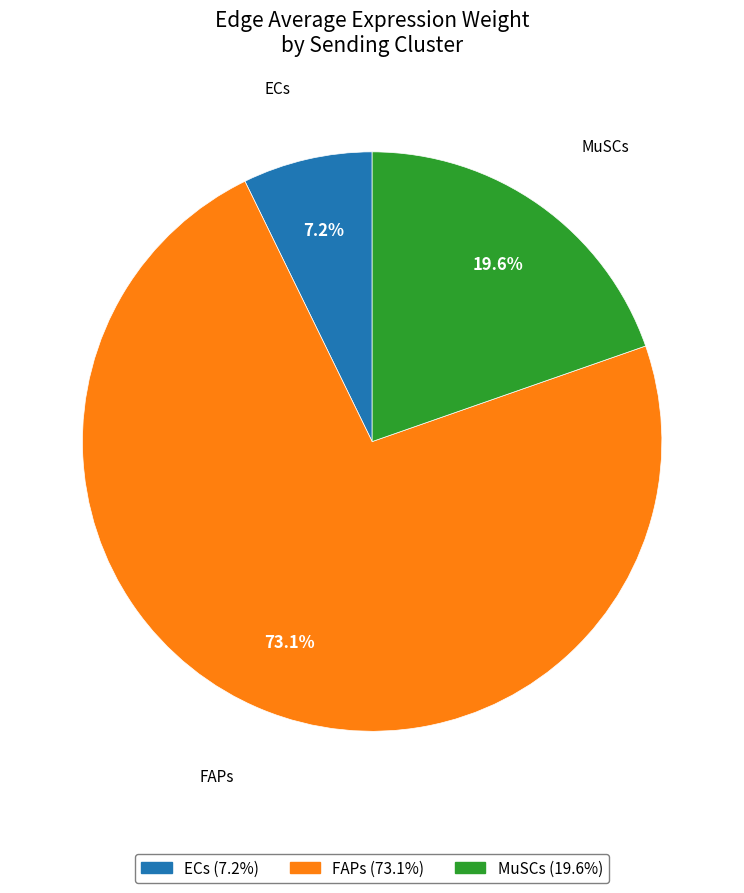

Between FAPs and ECs, which is larger?

FAPs